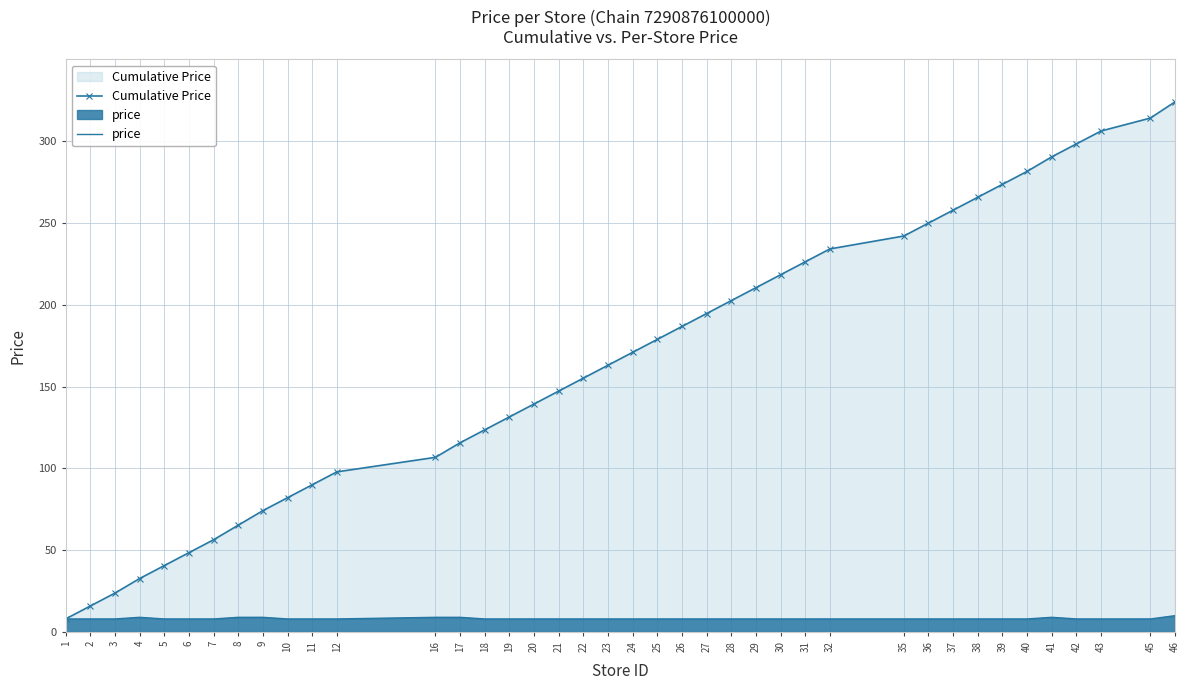

The value of Cumulative Price at 4 is 17.6. True or false?

False